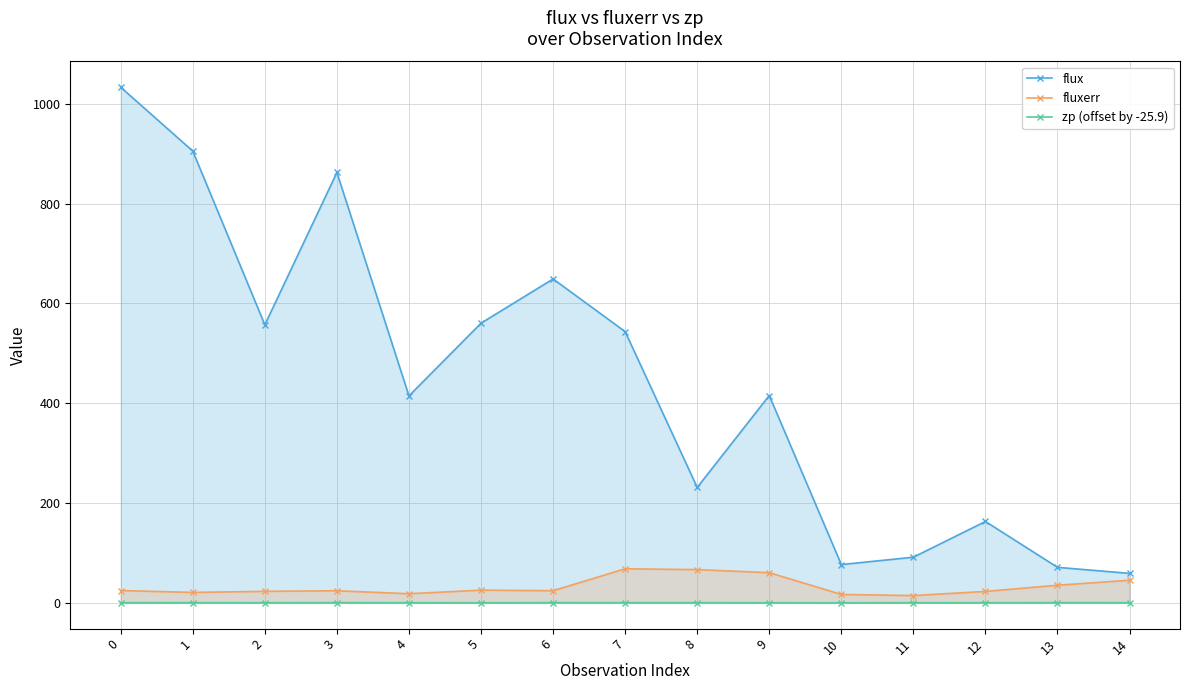

True or false: zp (offset by -25.9) and flux cross at least once.

False